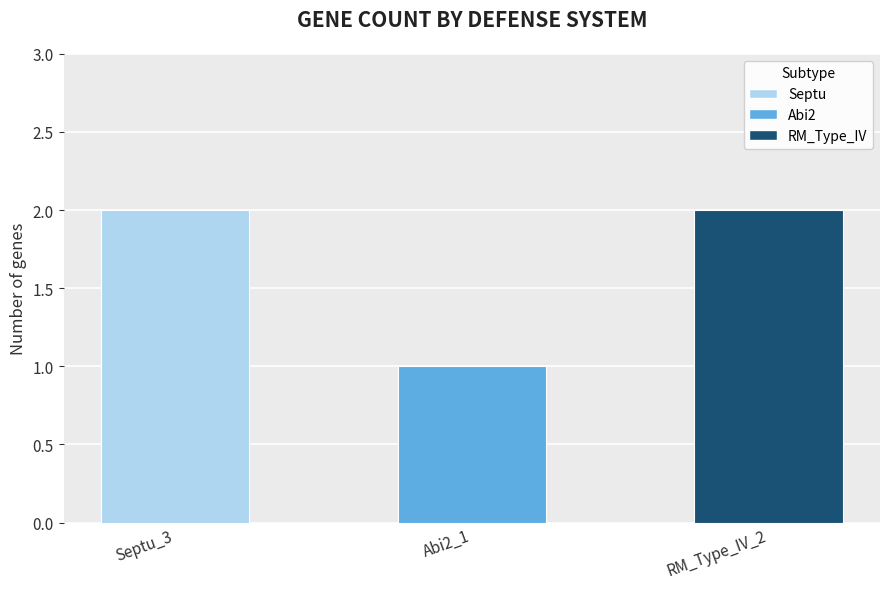

Reading right to left, list all the values displayed in this chart.

RM_Type_IV_2=2	Abi2_1=1	Septu_3=2